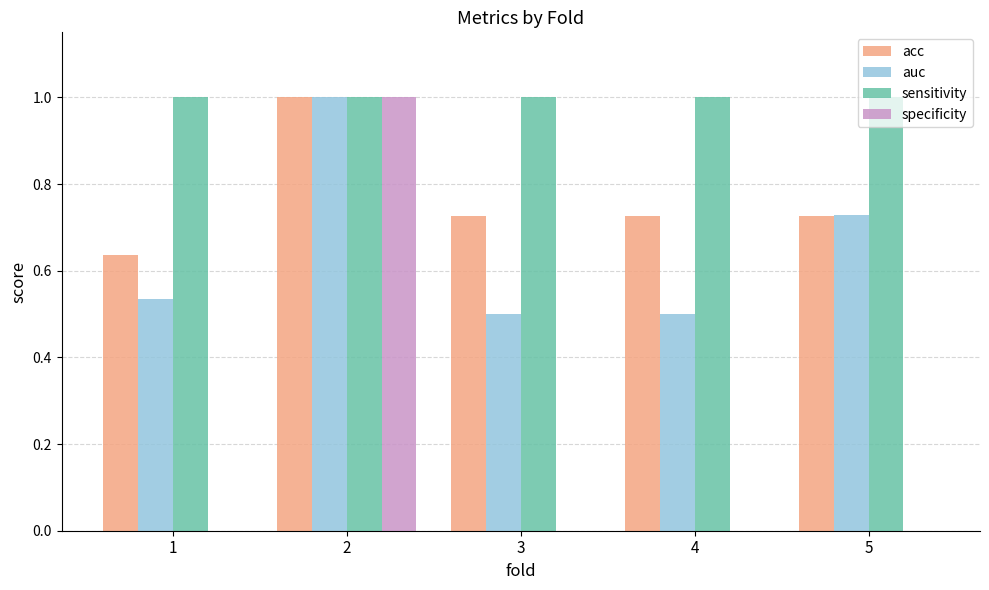

What is the maximum value shown in the chart?

1.0